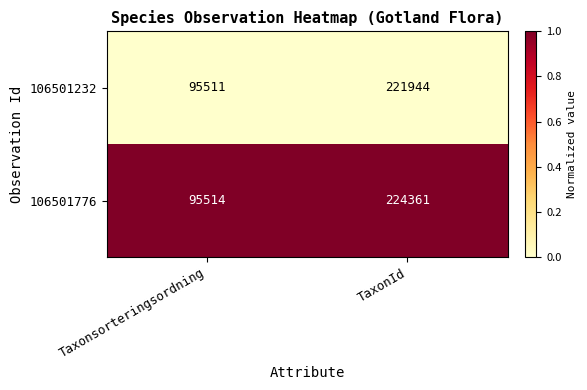

What is the total value across all series at TaxonId?

446305